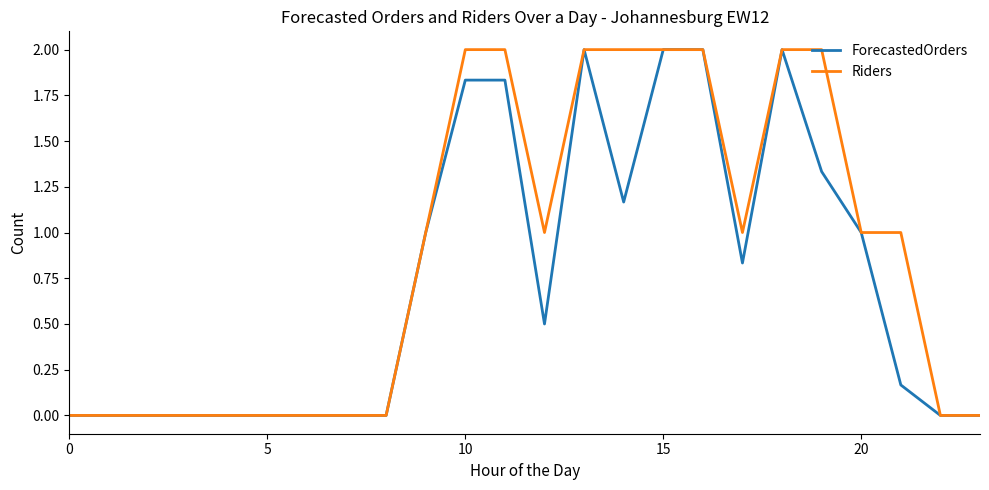

What are all the series names shown in the legend?

ForecastedOrders, Riders